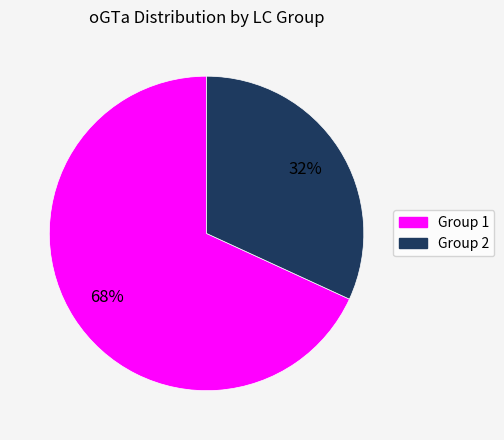

To the nearest percent, what is the difference between the largest and smallest slice percentages?

36%